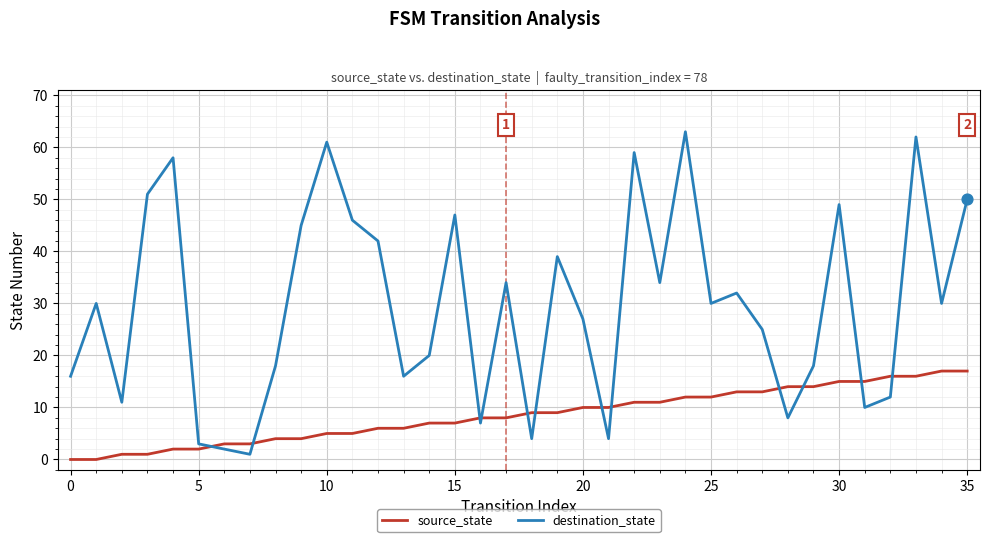

Which series has the largest range (max minus min)?

destination_state